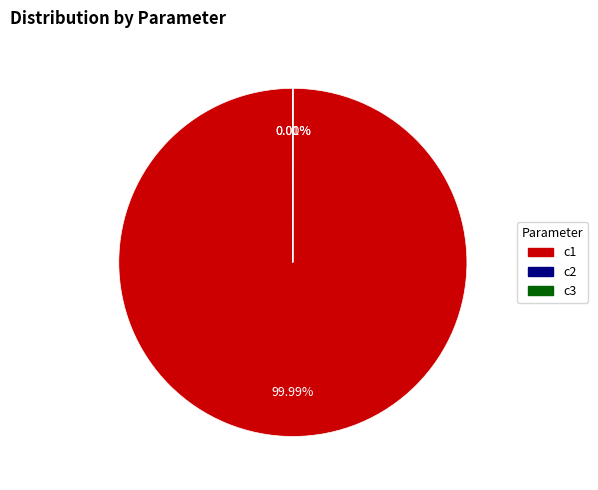

True or false: c3 accounts for 12% of the total.

False